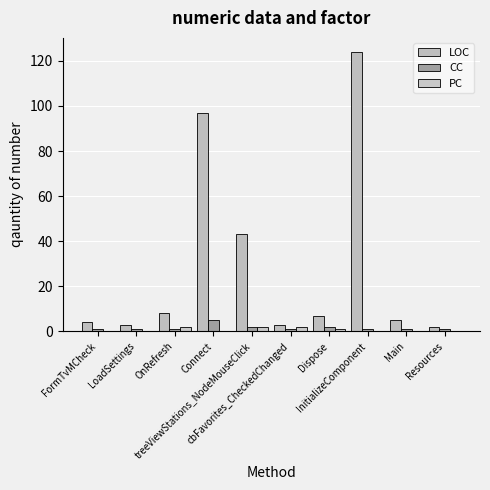

What is the value of the PC bar at the 5th from the left?

2